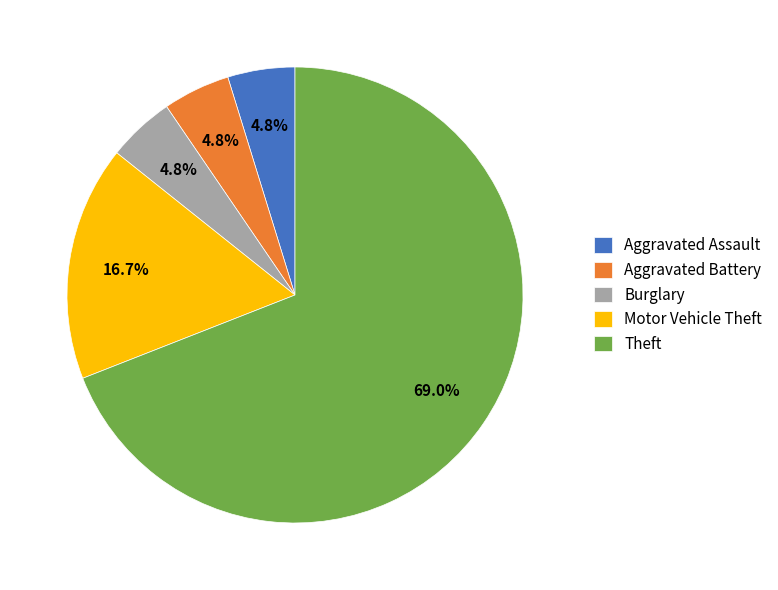

Is the sum of Aggravated Assault and Burglary greater than half?

No